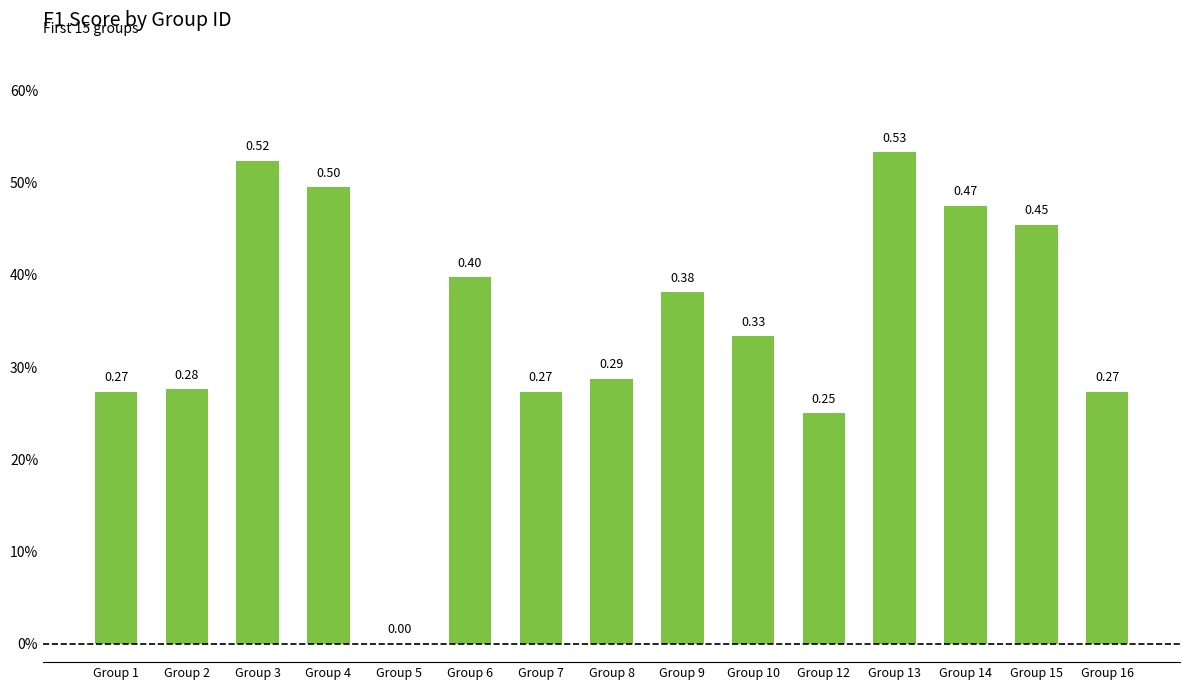

Are the bars horizontal?

No